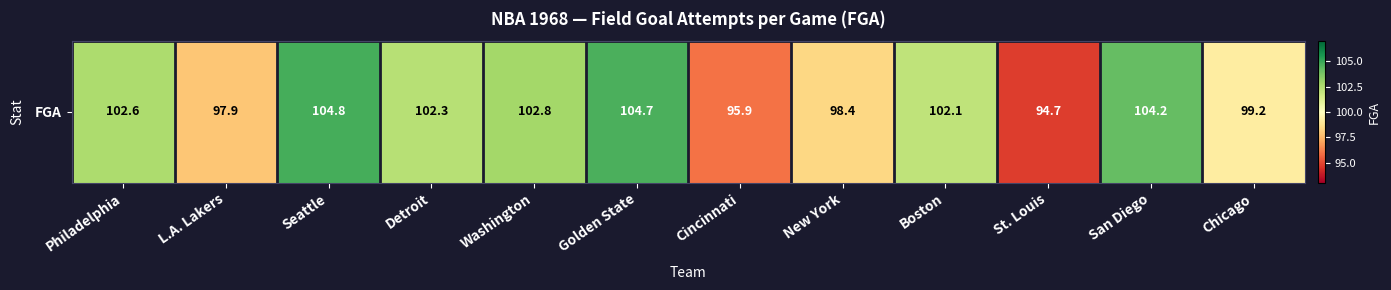

Where does the data first go above 102?

Philadelphia